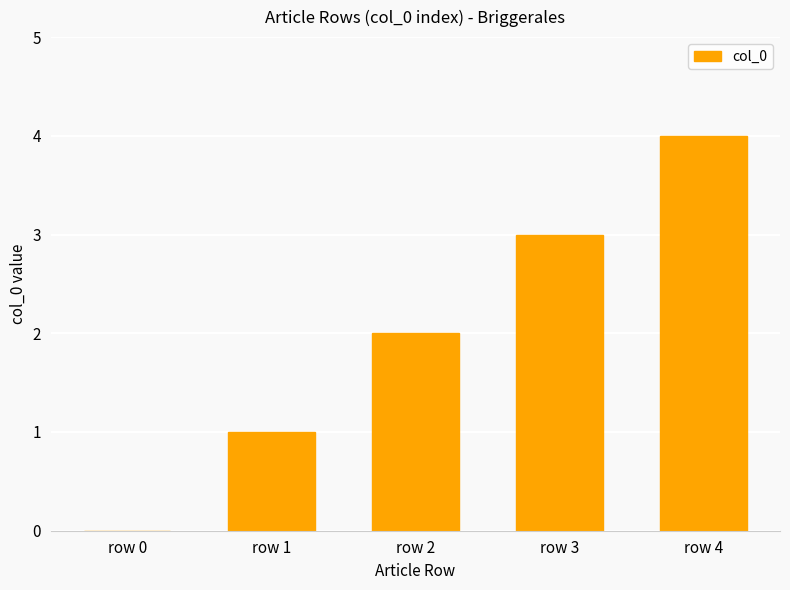

Between row 4 and row 2, which is larger?

row 4